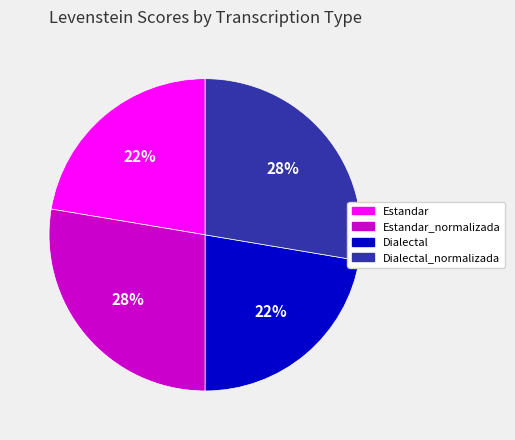

Is there a majority slice in this chart?

No